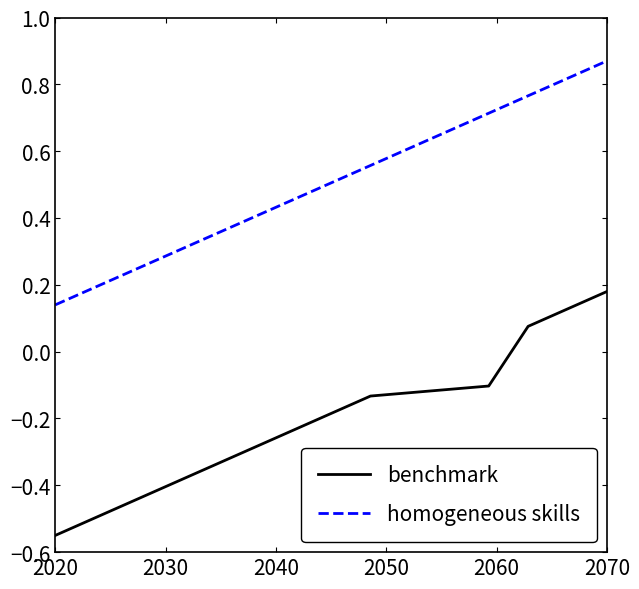

True or false: homogeneous skills and benchmark cross at least once.

False